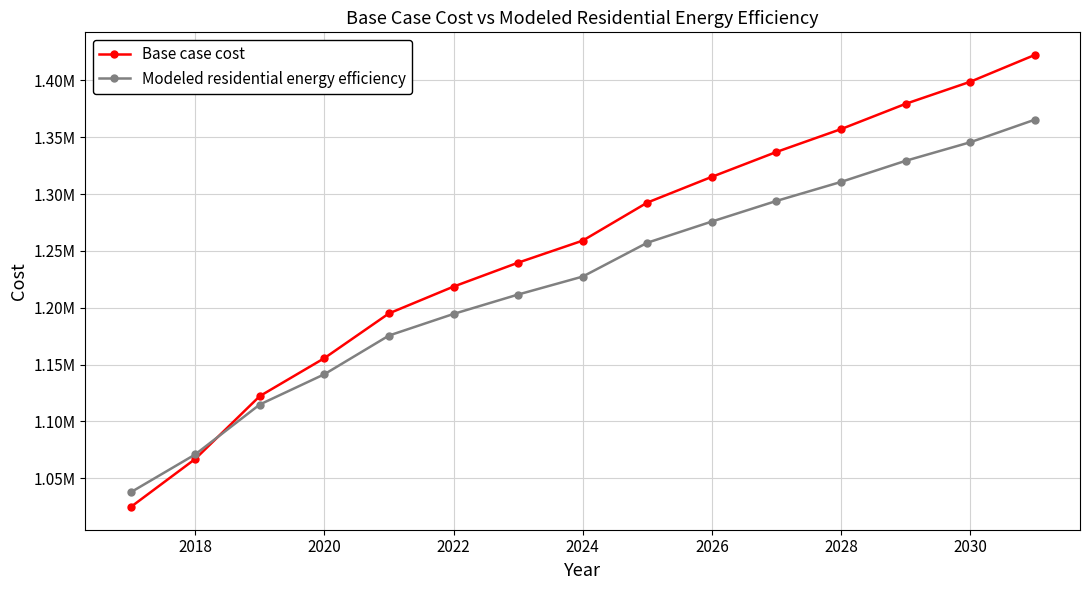

Does the chart have visible grid lines?

Yes